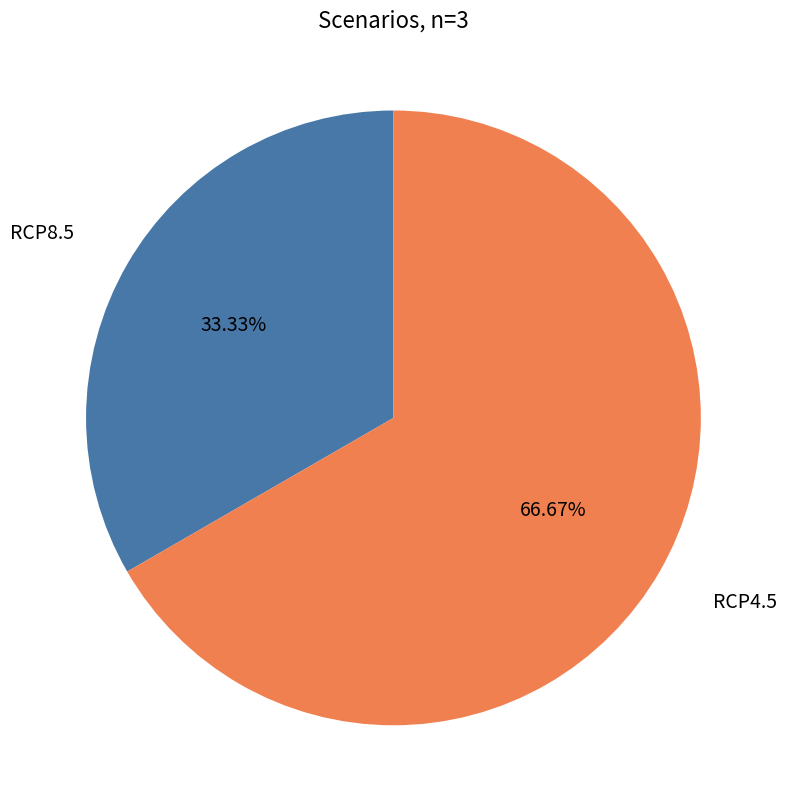

What percentage do RCP8.5 and RCP4.5 together represent?

100.0%